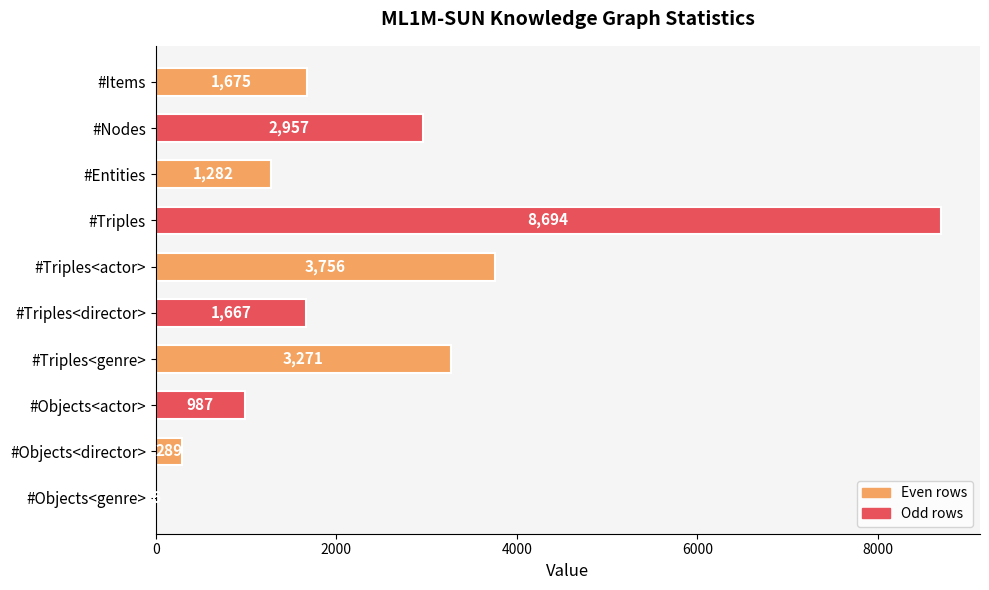

Is it true that the value at #Triples<director> is 1667?

True